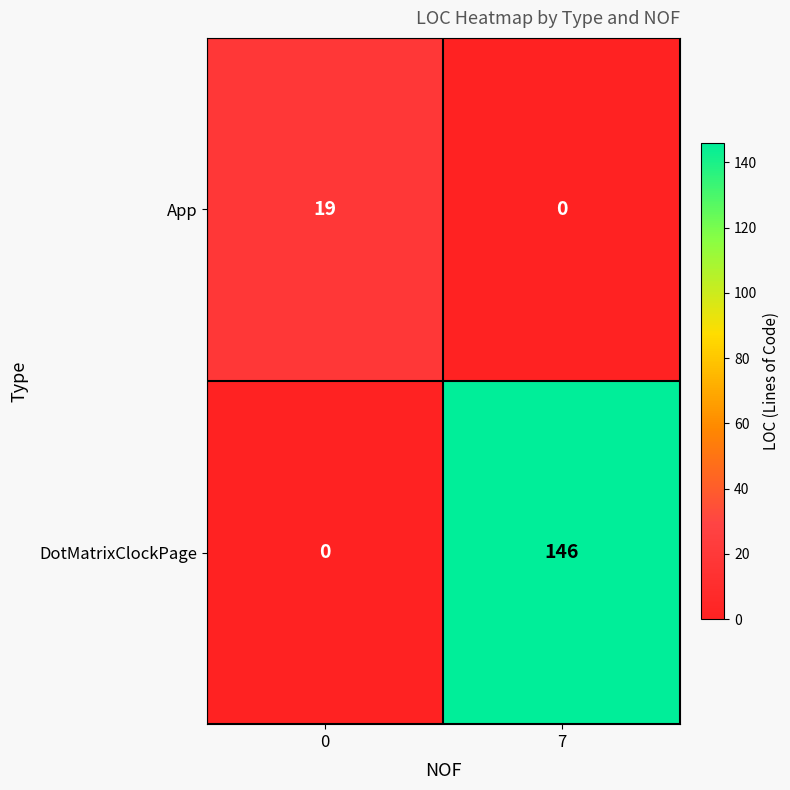

Where is App nearest to the value 9?

7